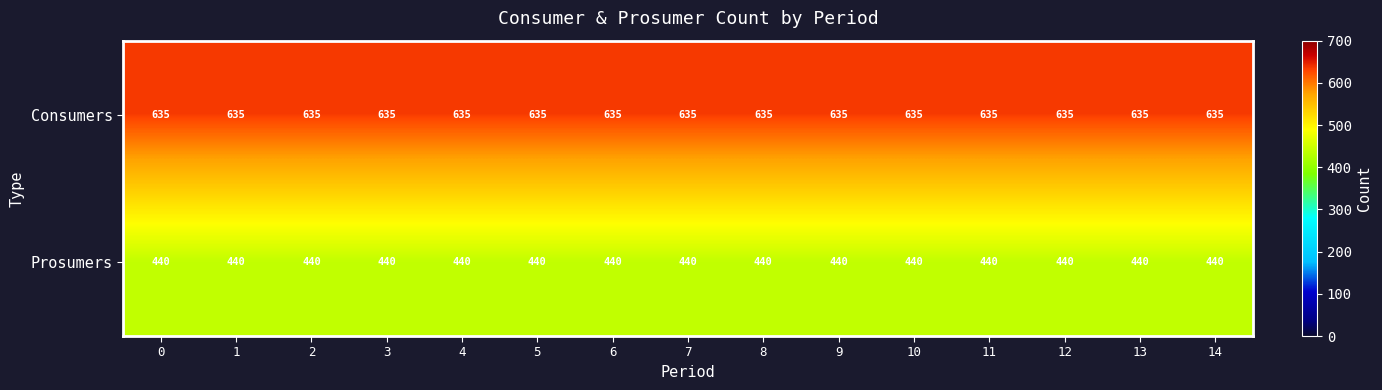

What is the total value across all series at 3?

1075